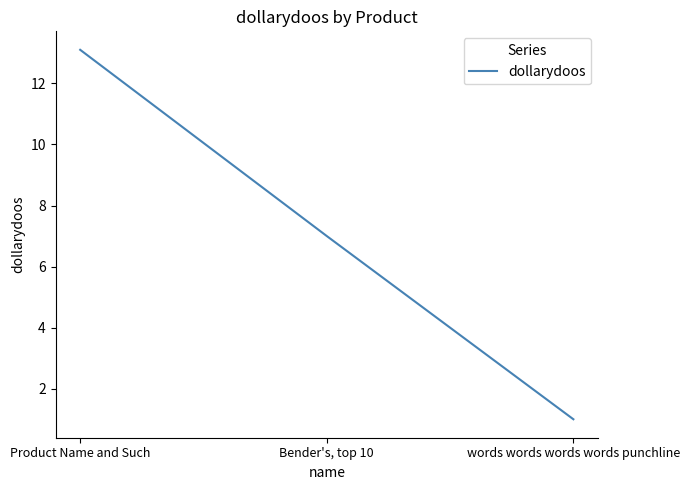

What is the greatest value displayed?

13.1